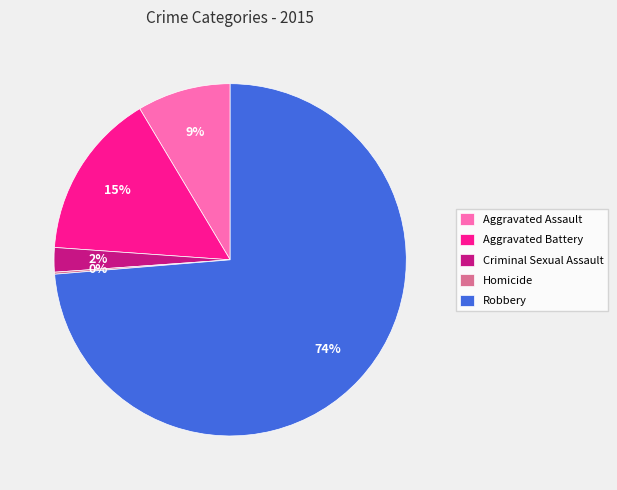

To the nearest percent, what is the combined percentage of Robbery and Criminal Sexual Assault?

76%